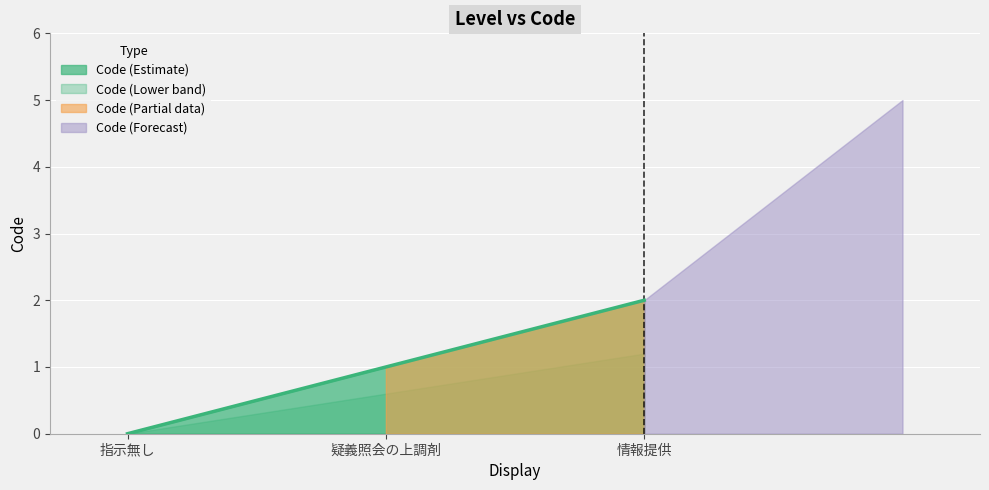

What is the difference between the maximum and minimum values?

2